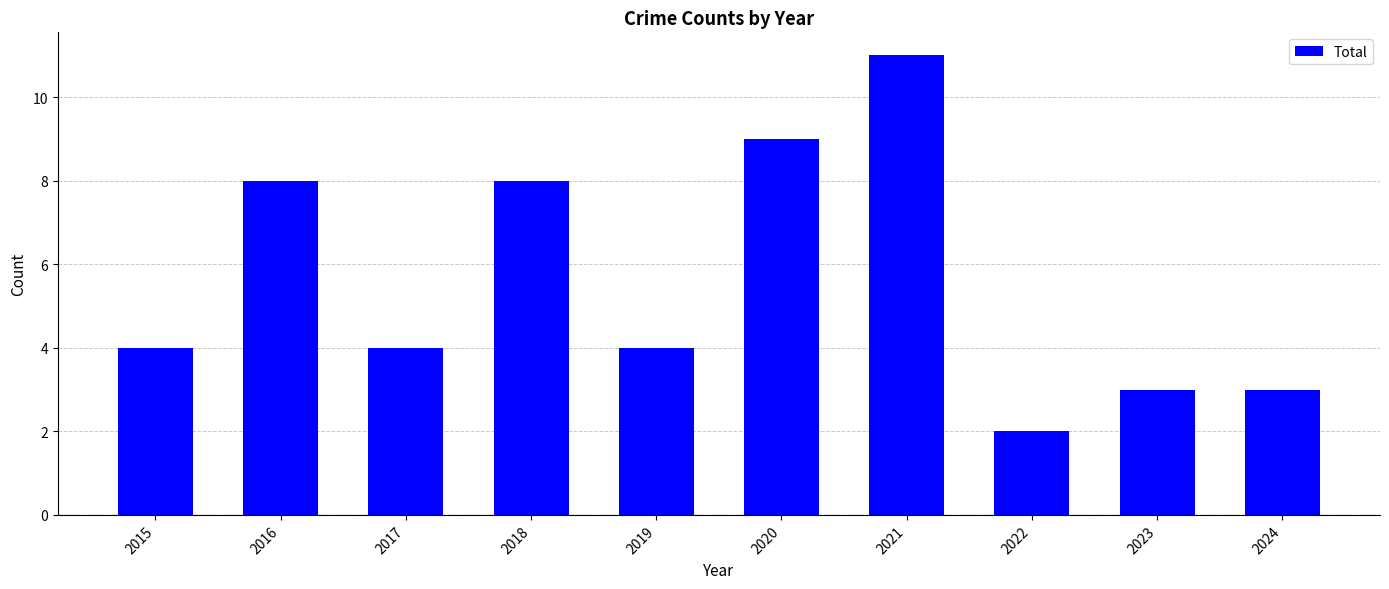

What is the value of the 1st bar from the left?

4